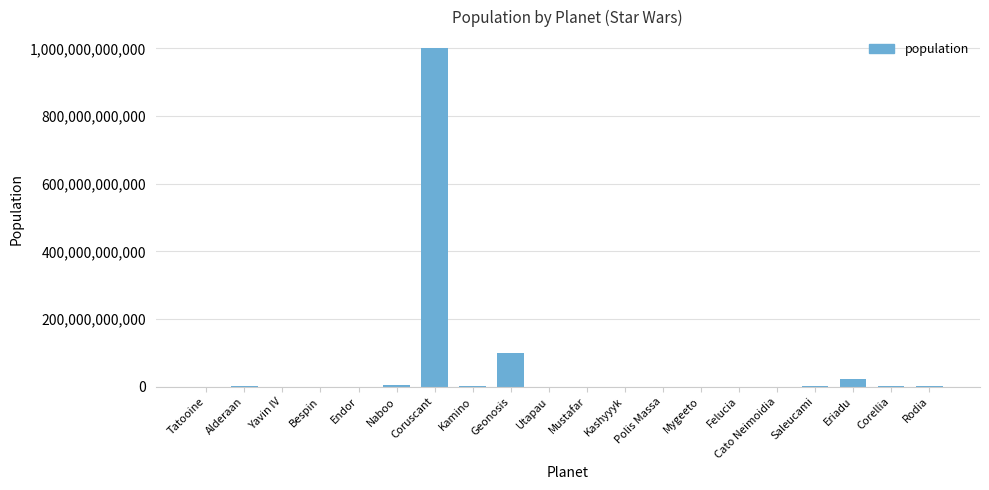

At which category does the chart reach its peak across all series?

Coruscant